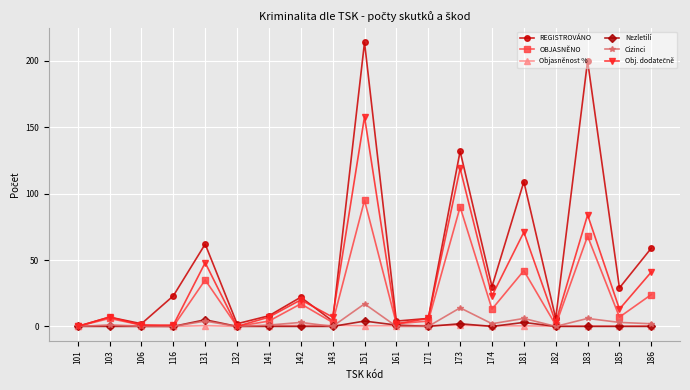

What value does the OBJASNĚNO series have at 143?

3.0